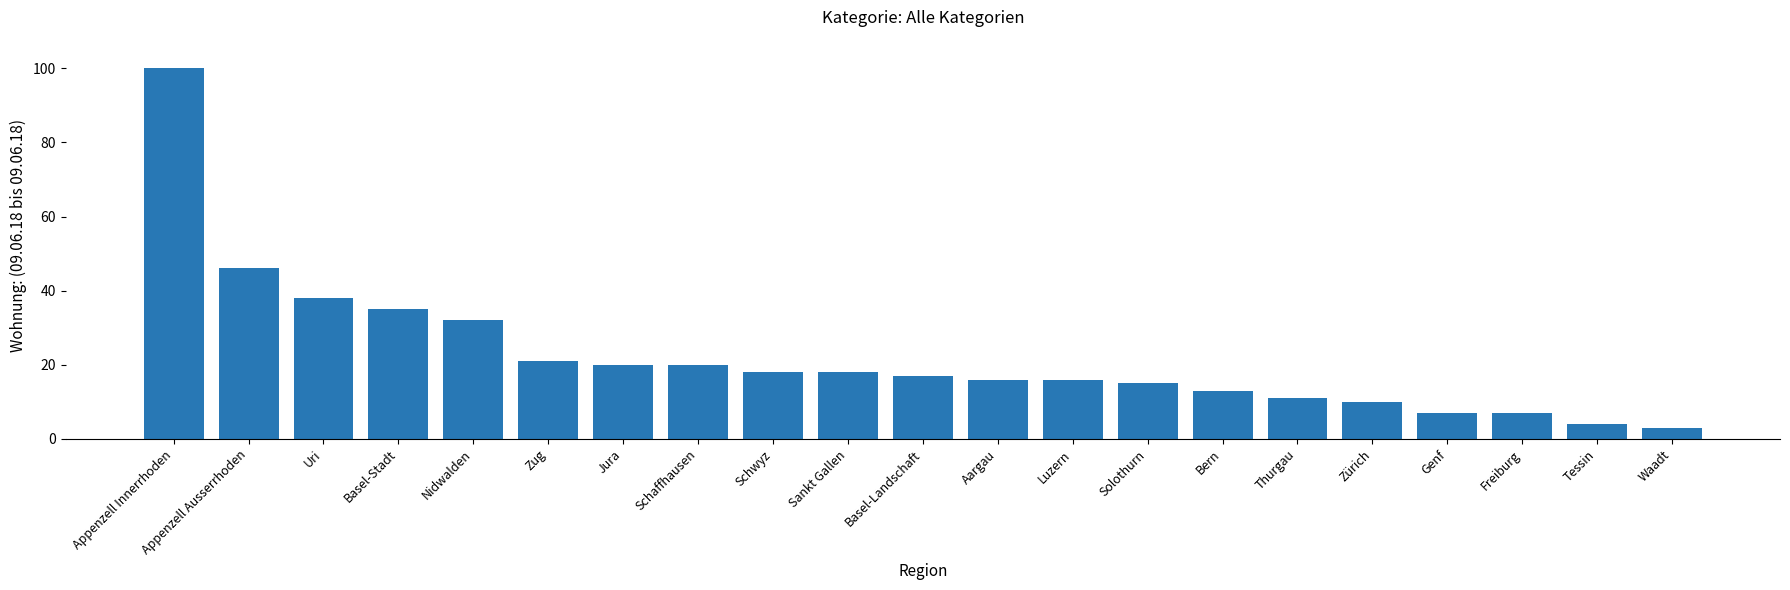

What is the greatest value displayed?

100